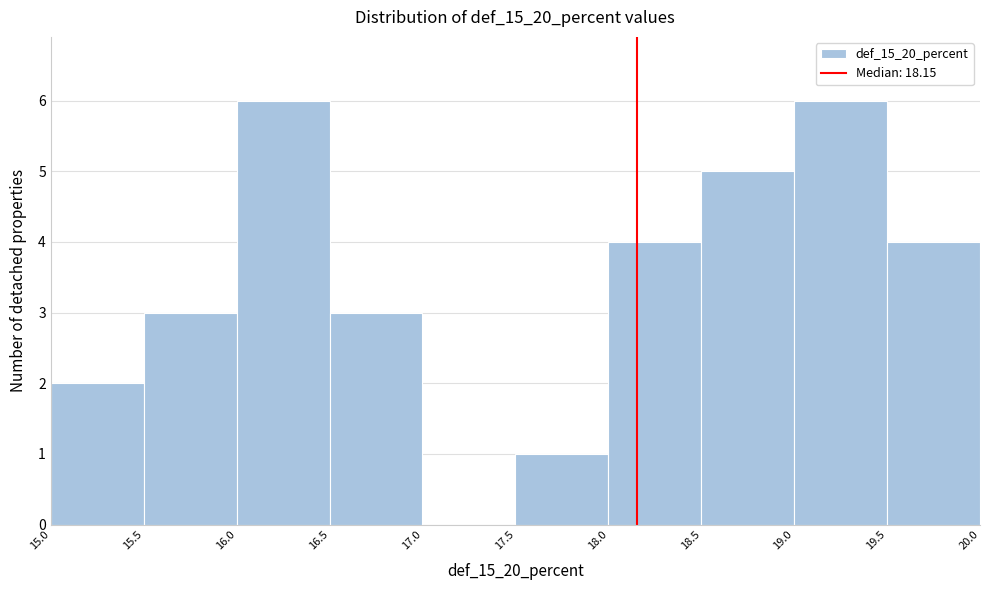

Reading left to right, list every bar in this chart as the range it spans on the x-axis followed by its height. The values are not printed on the chart, so give them approximately, as read against the axis.

15.0 to 15.5: 2
15.5 to 16.0: 3
16.0 to 16.5: 6
16.5 to 17.0: 3
17.0 to 17.5: 0
17.5 to 18.0: 1
18.0 to 18.5: 4
18.5 to 19.0: 5
19.0 to 19.5: 6
19.5 to 20.0: 4